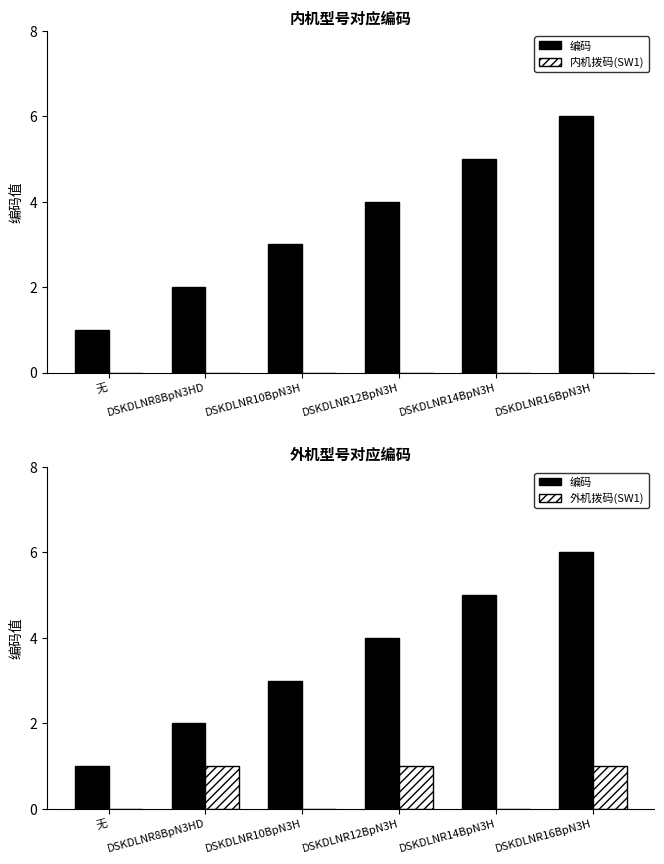

At which category is the sum across all series the highest?

DSKDLNR16BpN3H